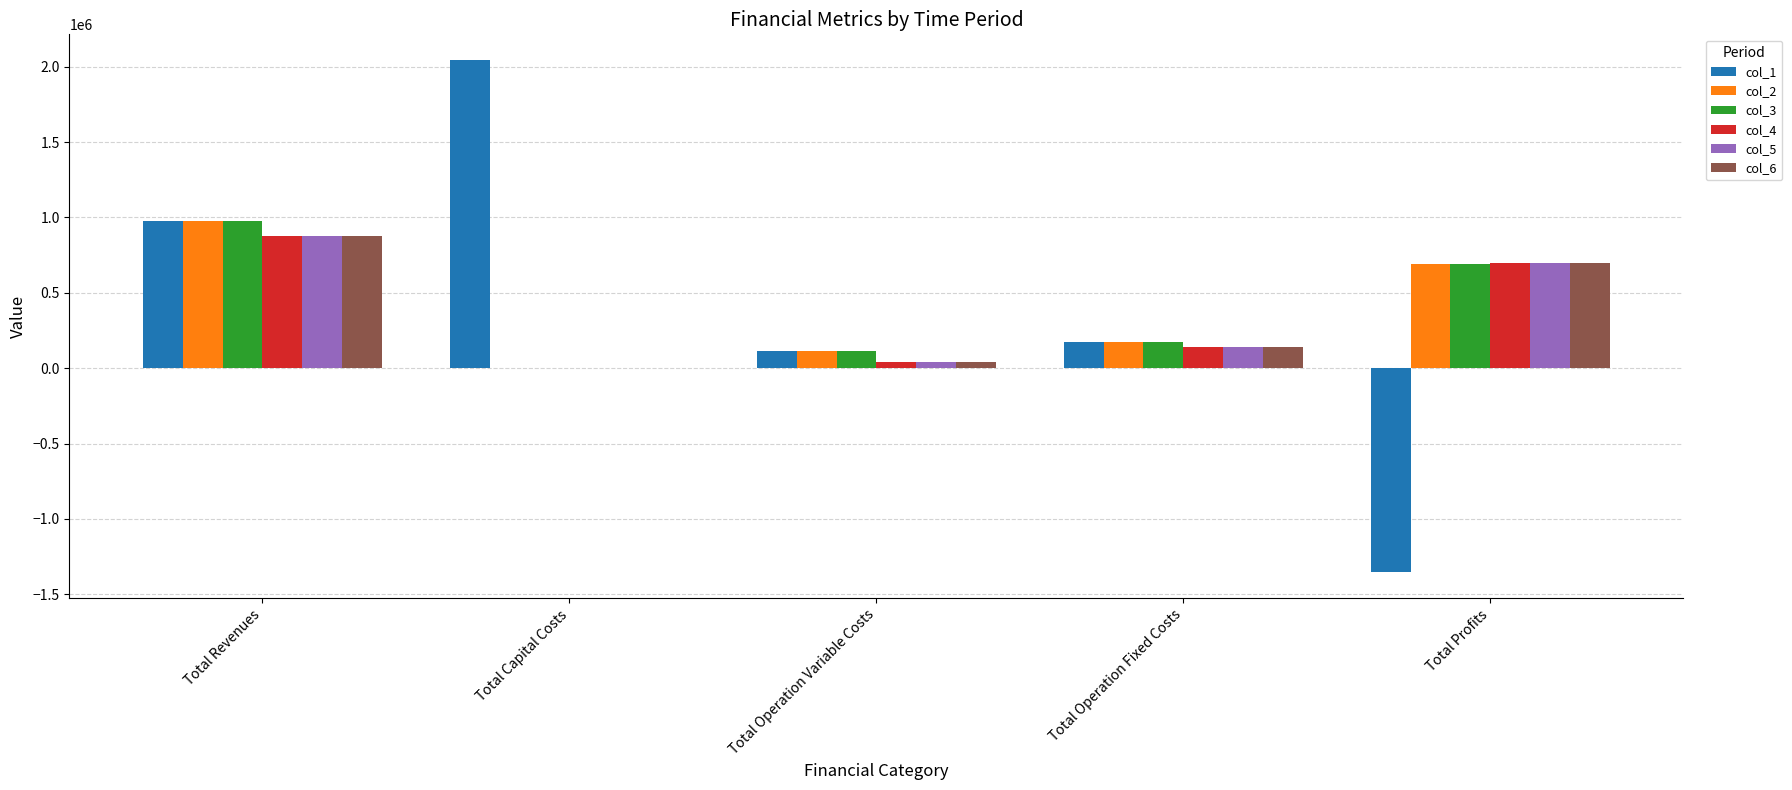

What are all the series names shown in the legend?

col_1, col_2, col_3, col_4, col_5, col_6